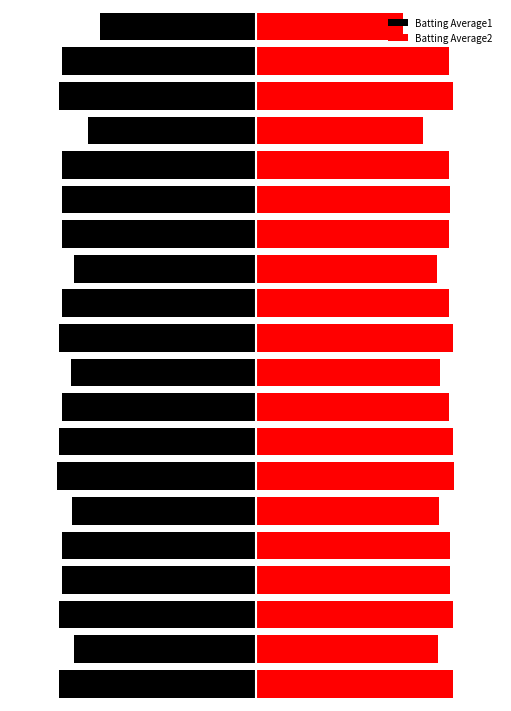

What value does the Batting Average1 series have at 7?

-0.3